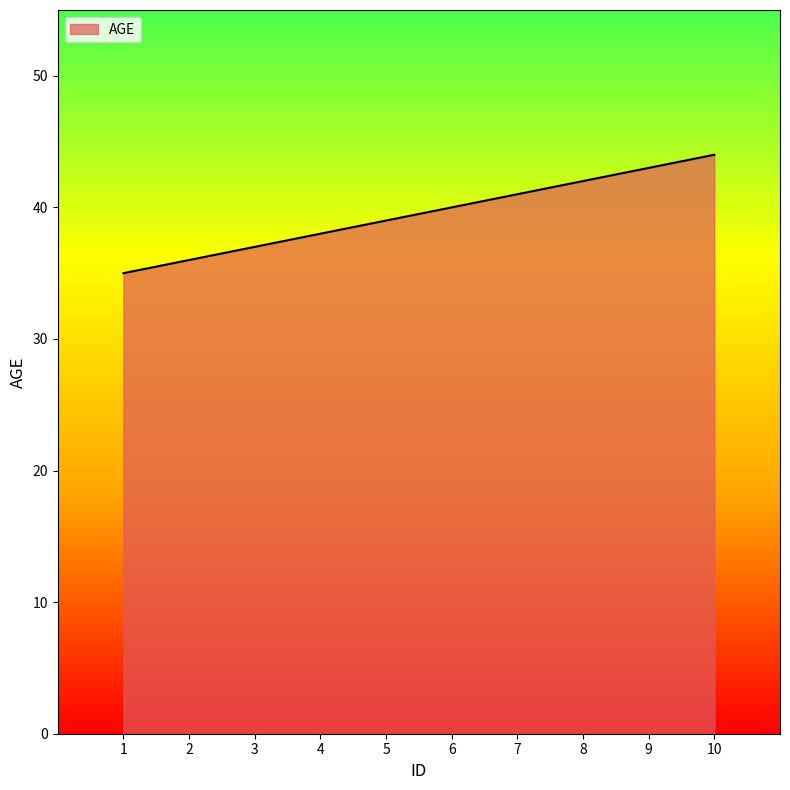

Is it true that the value at 6 is 40?

True